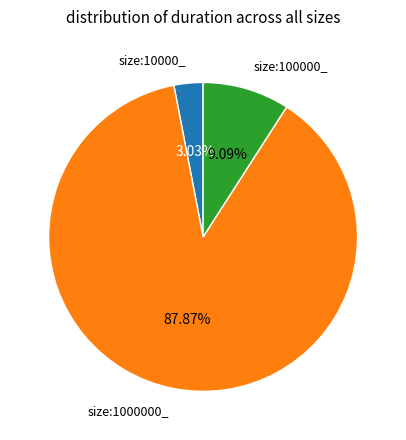

What is the total percentage of size:1000000_ and size:100000_?

97.0%